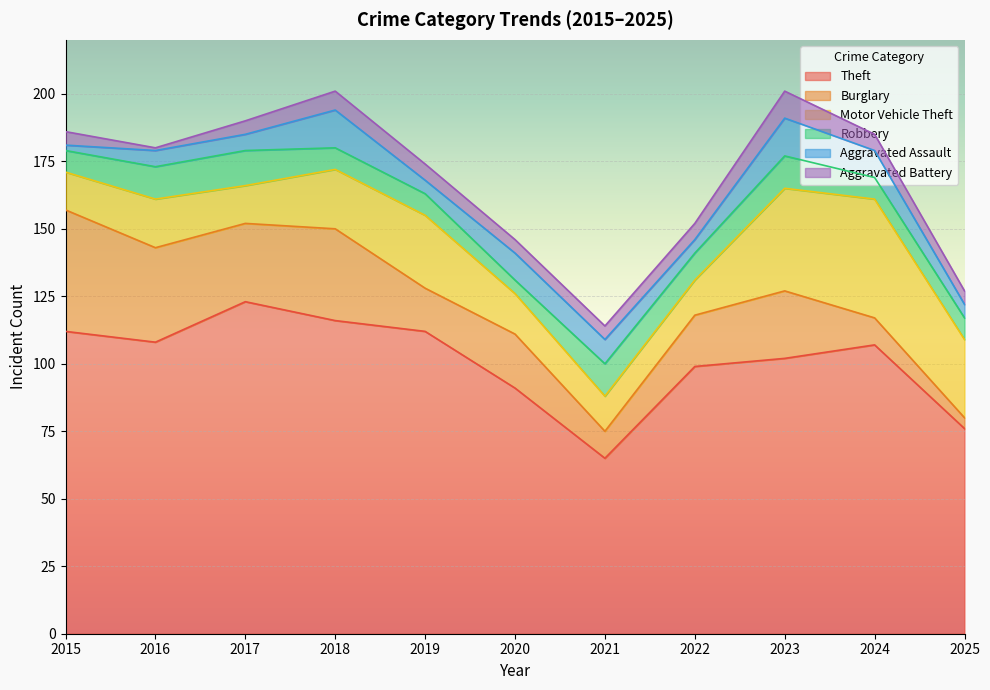

What is the sum of the Theft values at 2025 and 2023?

178